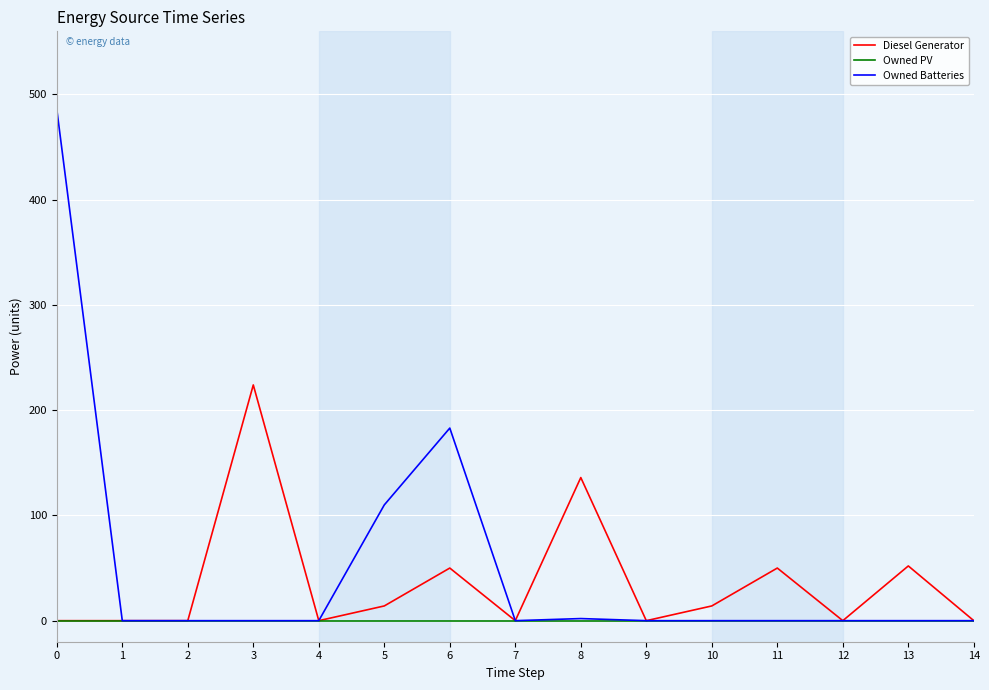

What is the maximum value for Owned Batteries?

486